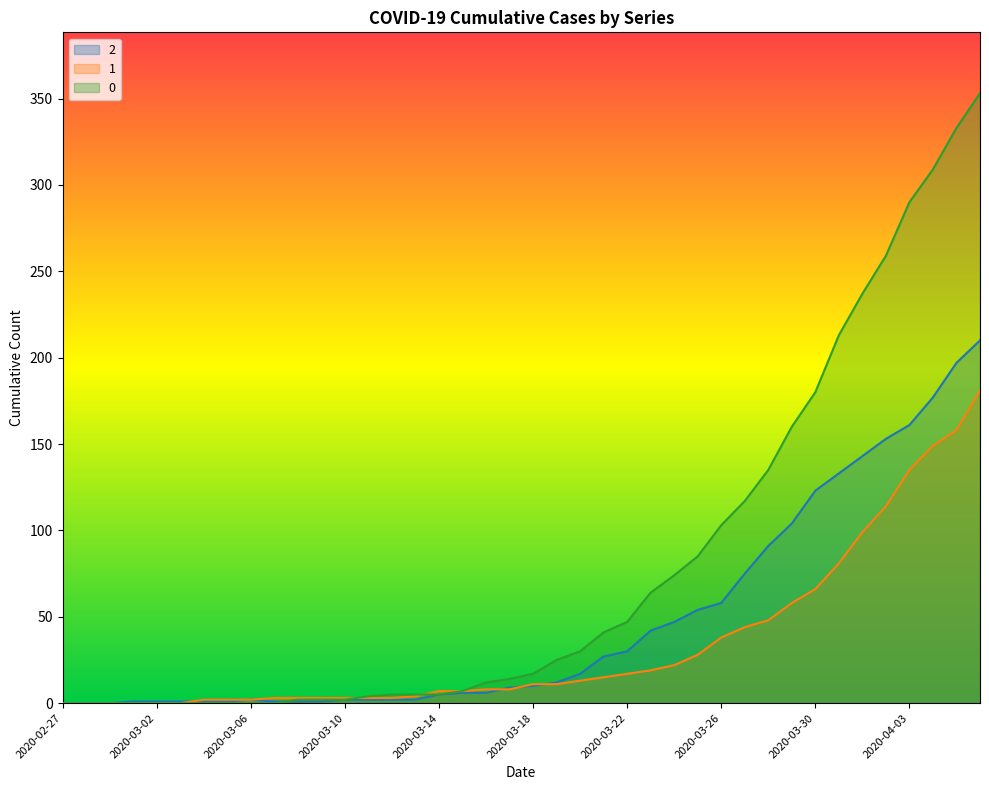

True or false: 1 has more than 1 points higher than both neighbors.

False